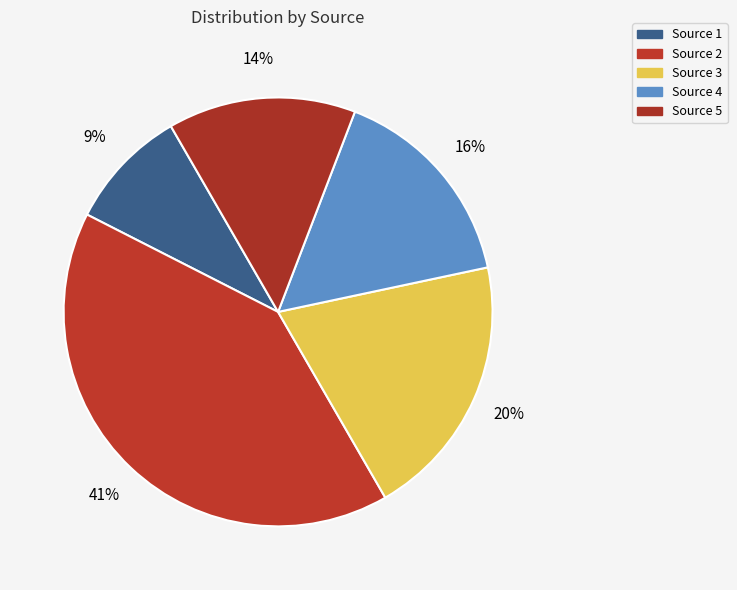

Do Source 1 and Source 5 together represent more than half of the pie?

No